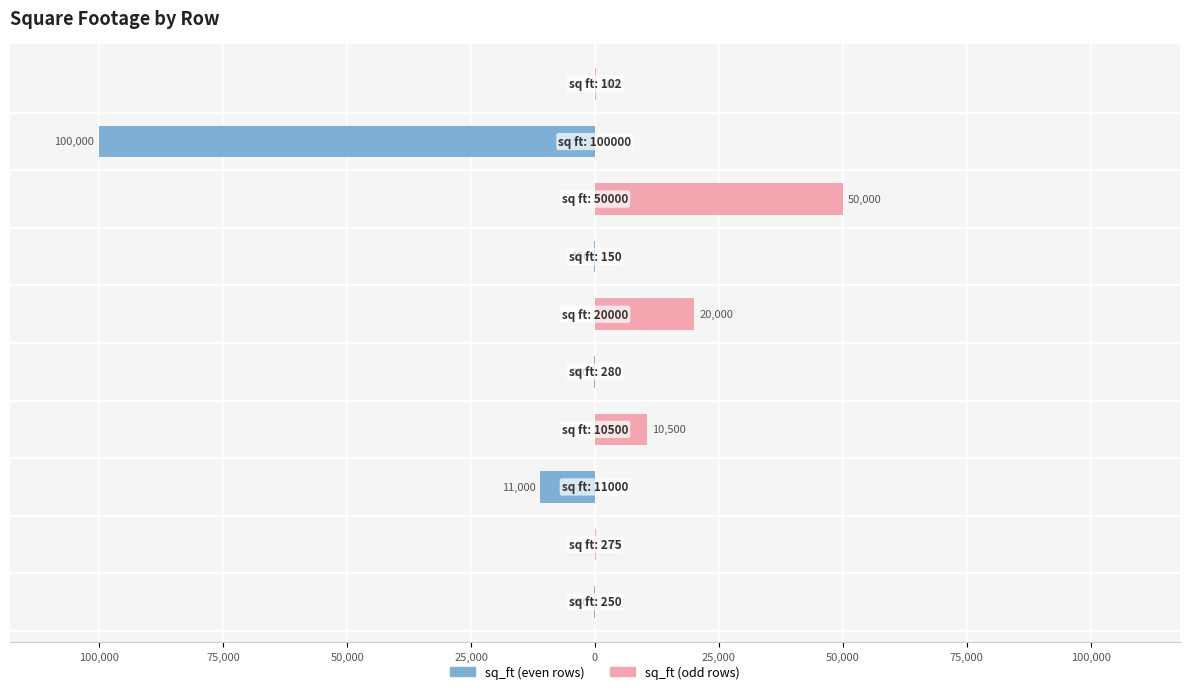

How many values in the sq_ft (odd rows) series are below 102?

5